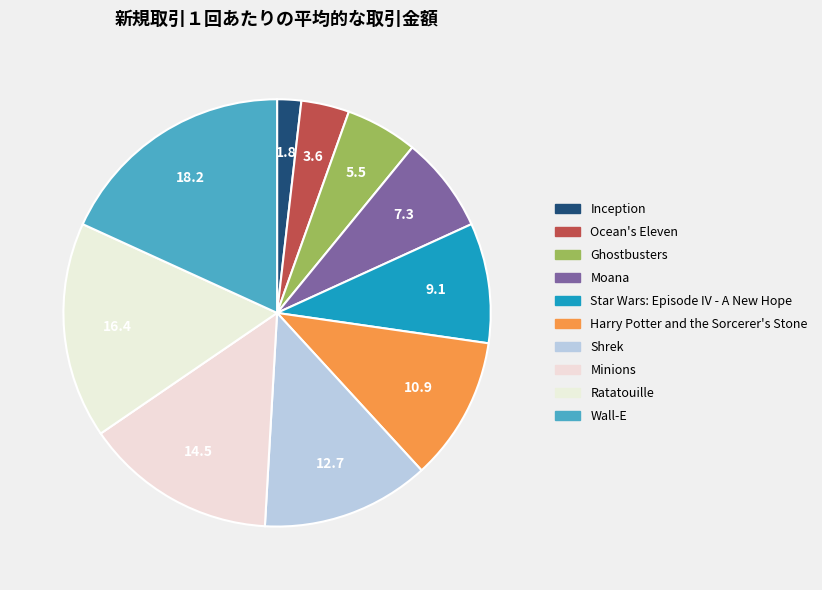

Count the number of slices in the pie.

10